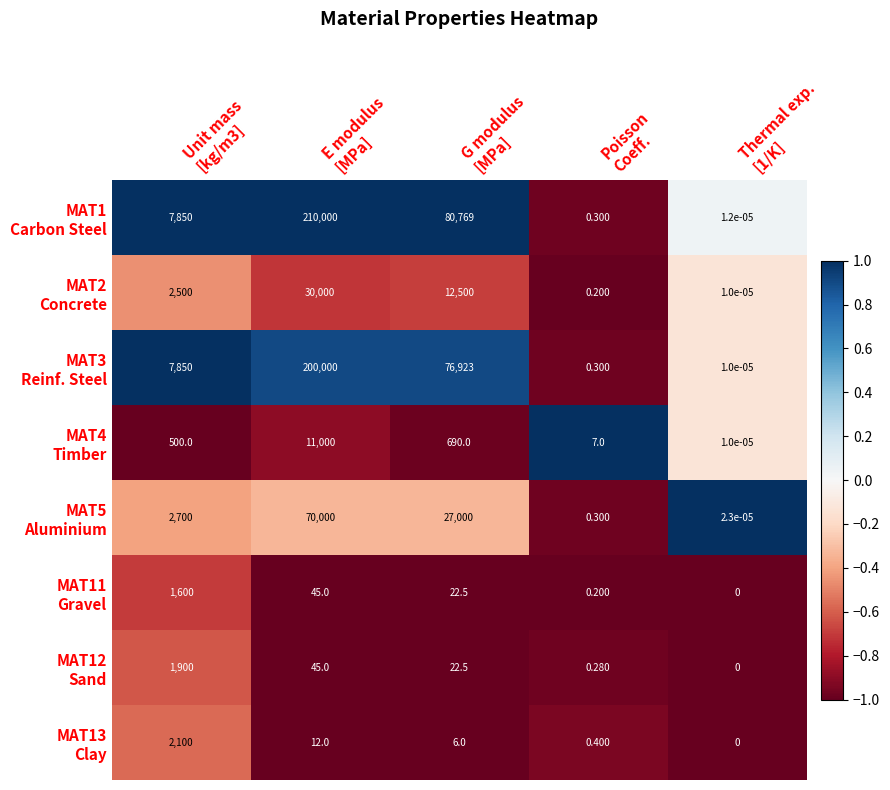

How many distinct data groups are displayed?

8